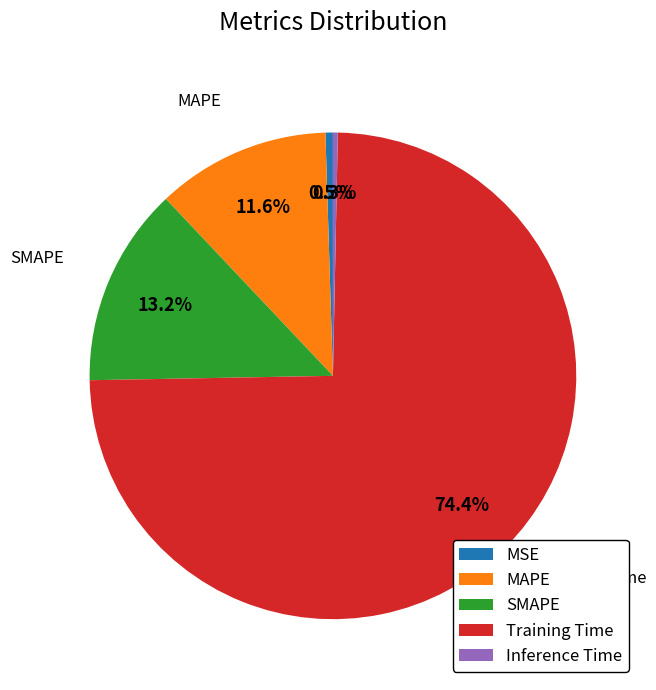

Which category has the biggest portion of the pie?

Training Time